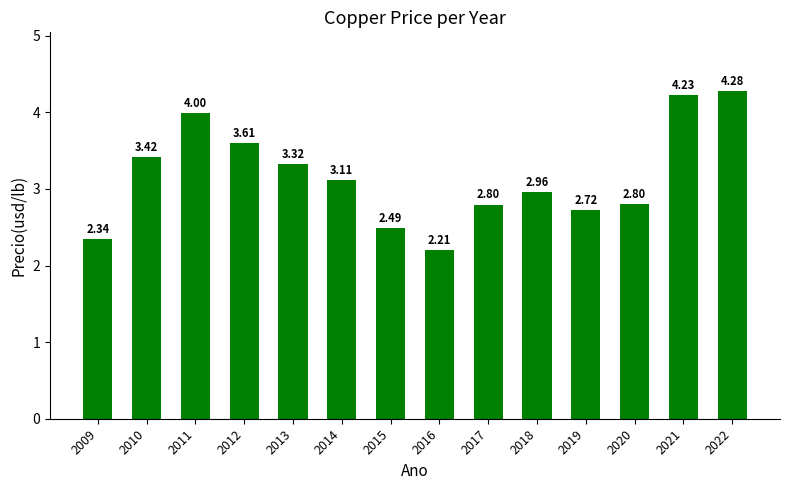

What is the difference between the maximum and minimum values?

2.1